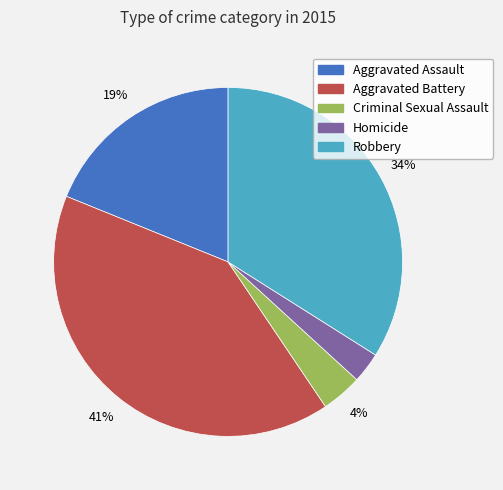

How many slices are in this pie chart?

5